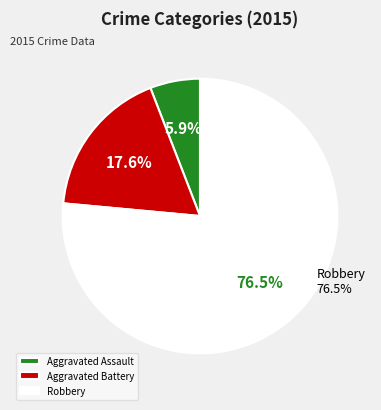

Is the sum of Aggravated Assault and Aggravated Battery greater than half?

No